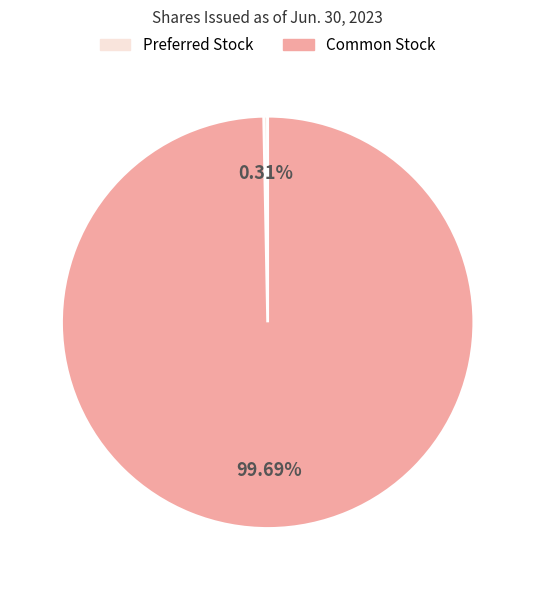

Is there a majority slice in this chart?

Yes